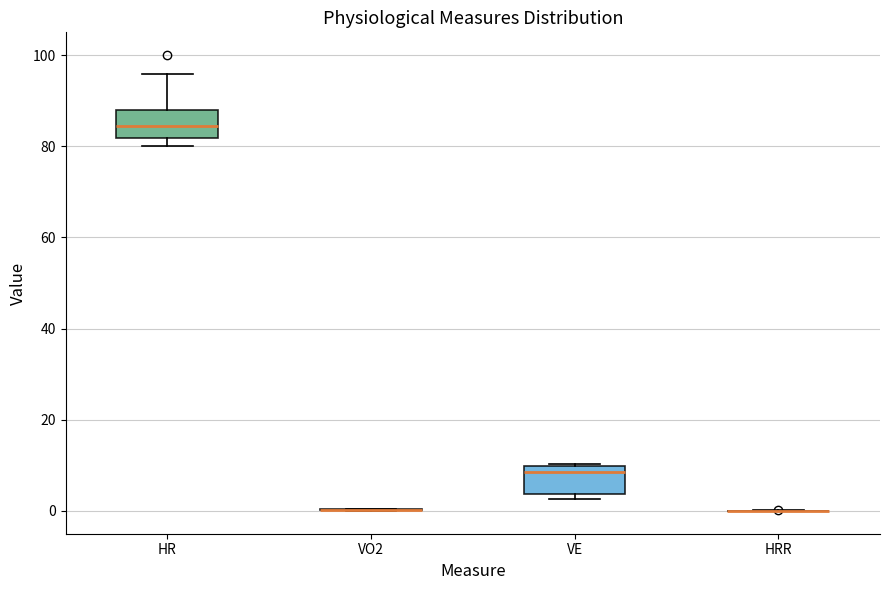

Reading left to right, read every box against the y-axis: the position of its median line, the range the box covers, and the ends of its whiskers. The values are not printed on the chart, so give them approximately, as read against the axis.

HR: median 84, box 82 to 88, whiskers 80 to 96
VO2: box collapsed to a line at 0, whiskers 0 to 0
VE: median 8, box 4 to 10, whiskers 2 to 10
HRR: box collapsed to a line at 0, whiskers 0 to 0